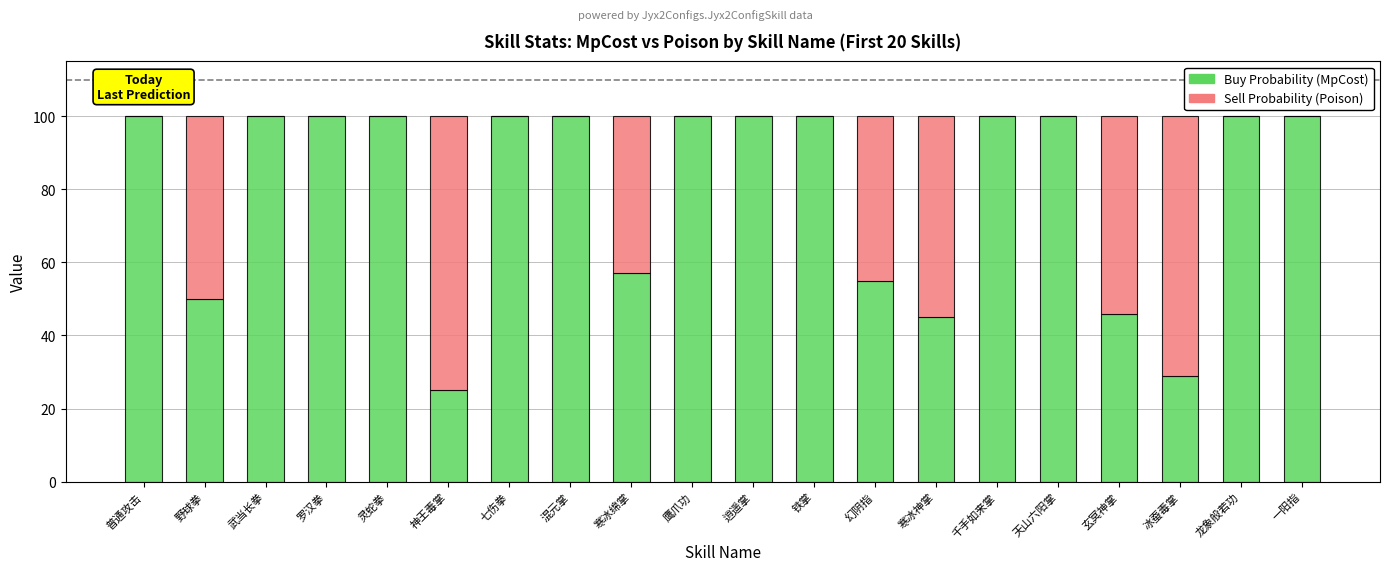

What is the total value across all series at 普通攻击?

100